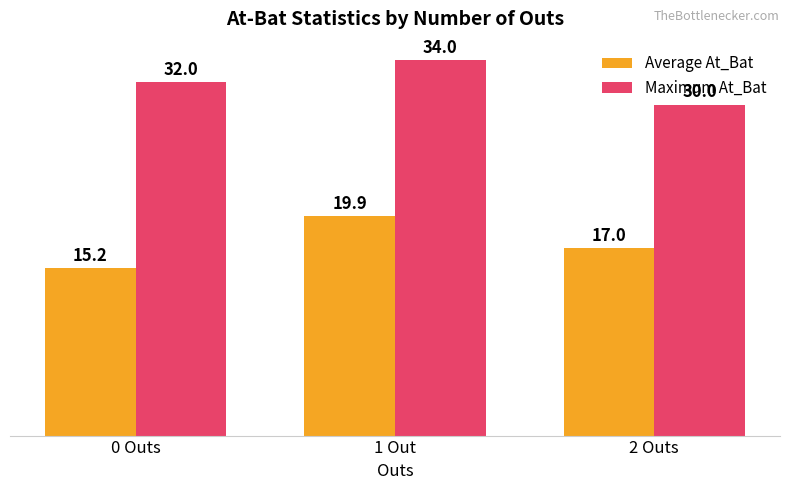

What is the smallest value displayed?

15.2